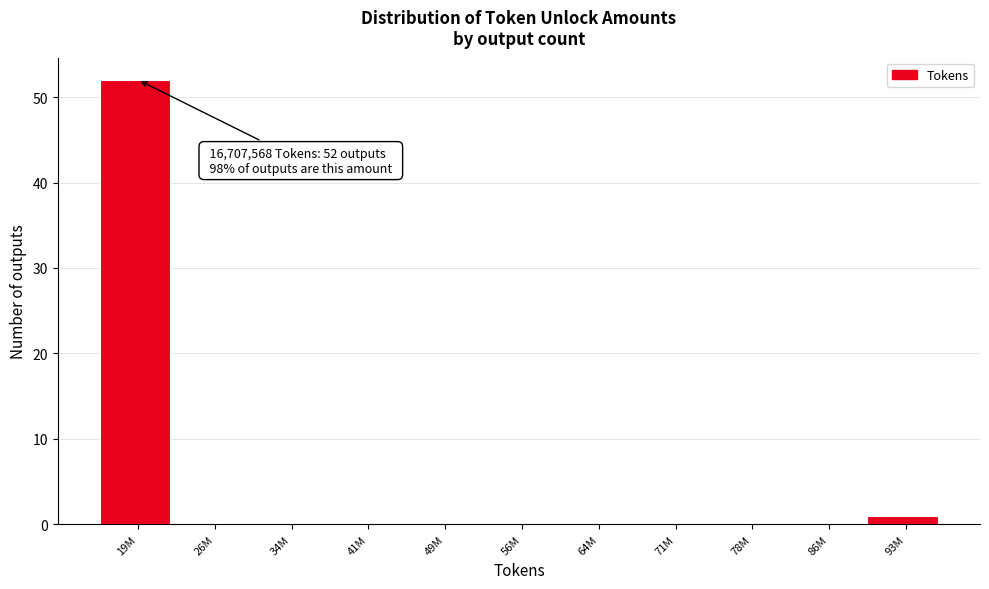

Reading right to left, transcribe all the data shown in this chart.

93M=1	86M=0	78M=0	71M=0	64M=0	56M=0	49M=0	41M=0	34M=0	26M=0	19M=52